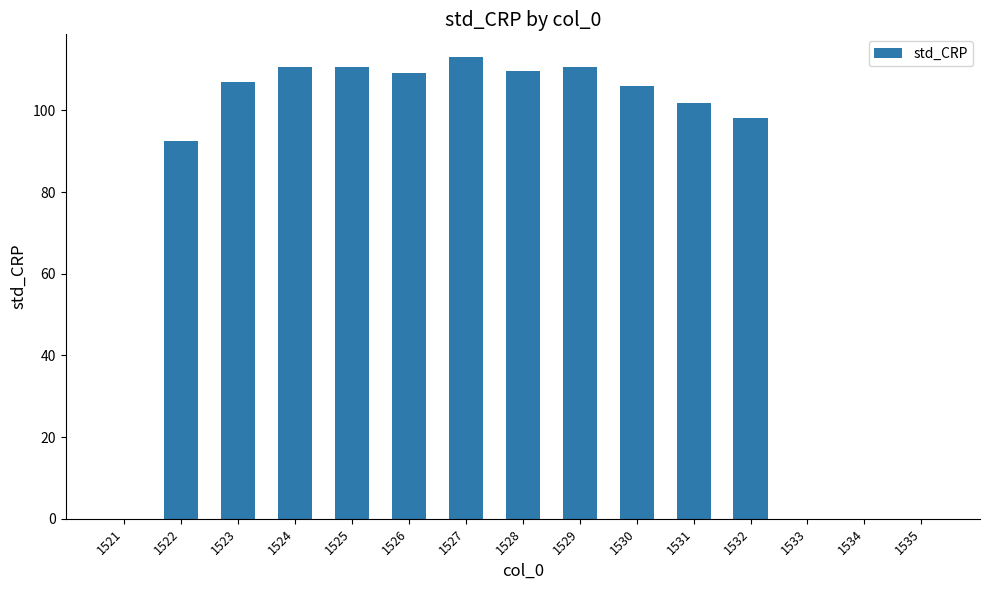

The chart shows a value of 0.0 at 1521. True or false?

True